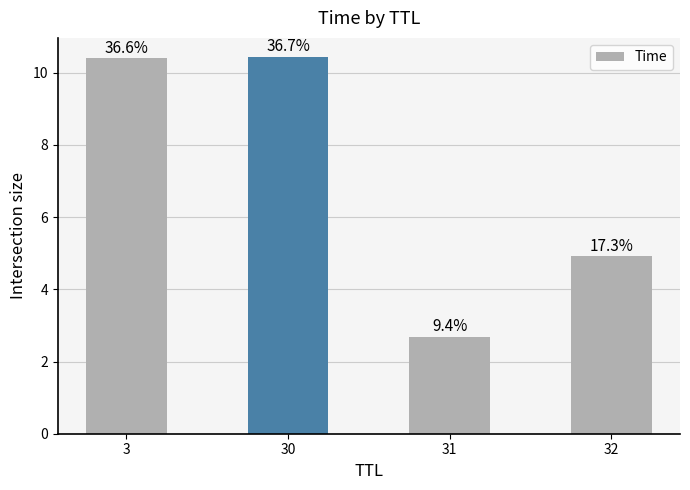

Are the bars horizontal?

No